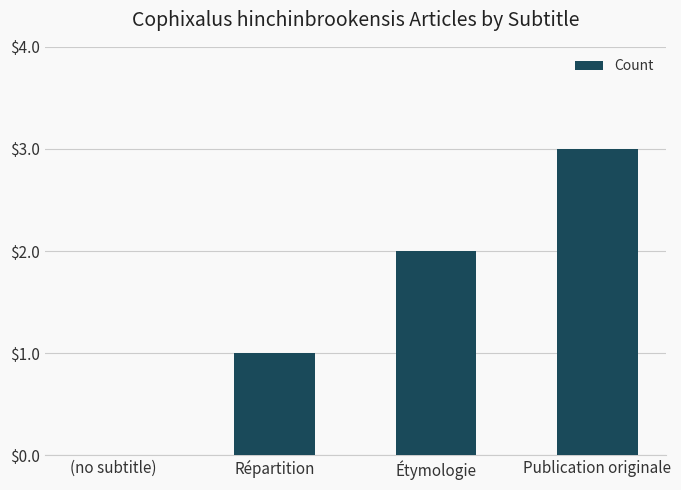

Where is the data nearest to the value 1?

Répartition